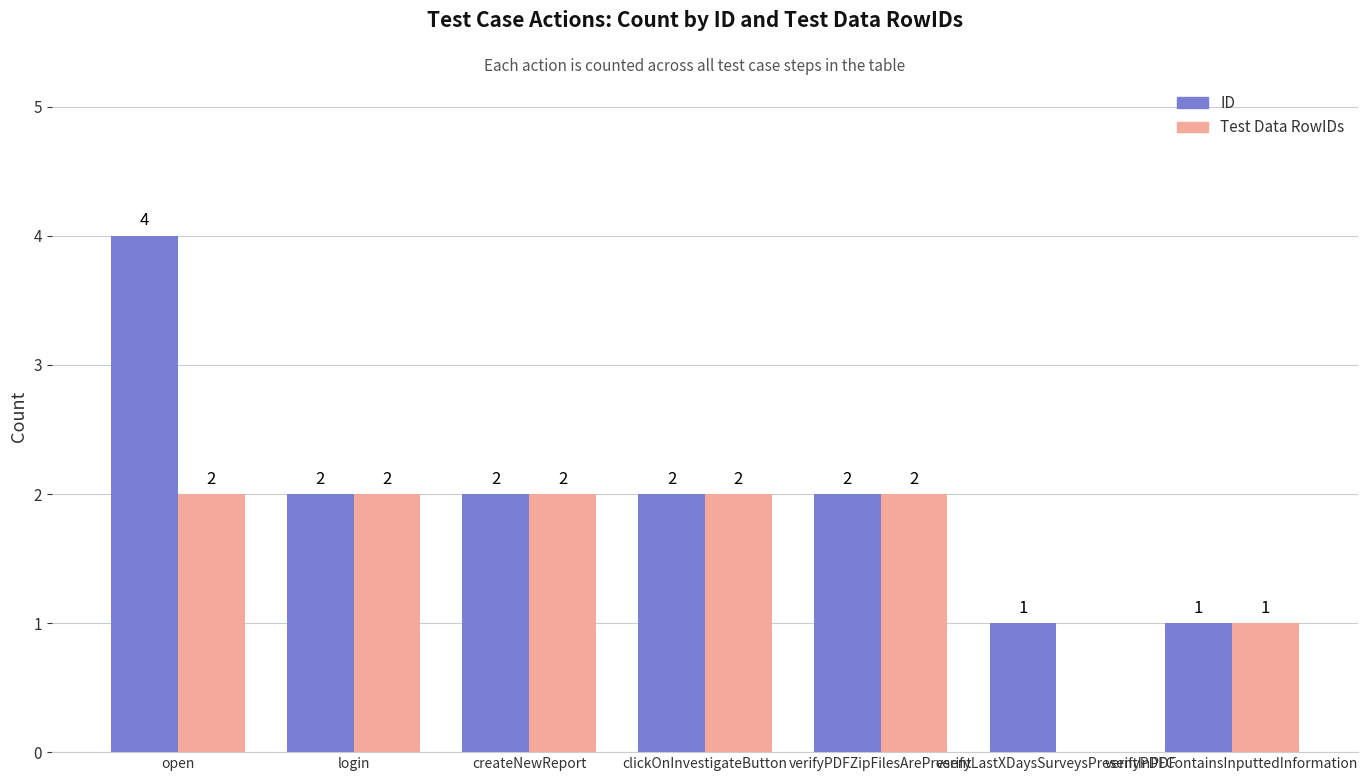

At which category does the chart reach its peak across all series?

open